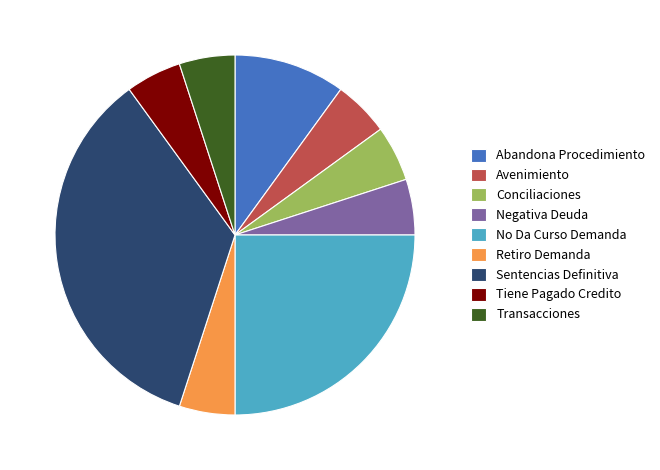

Does Retiro Demanda represent more than half of the total?

No